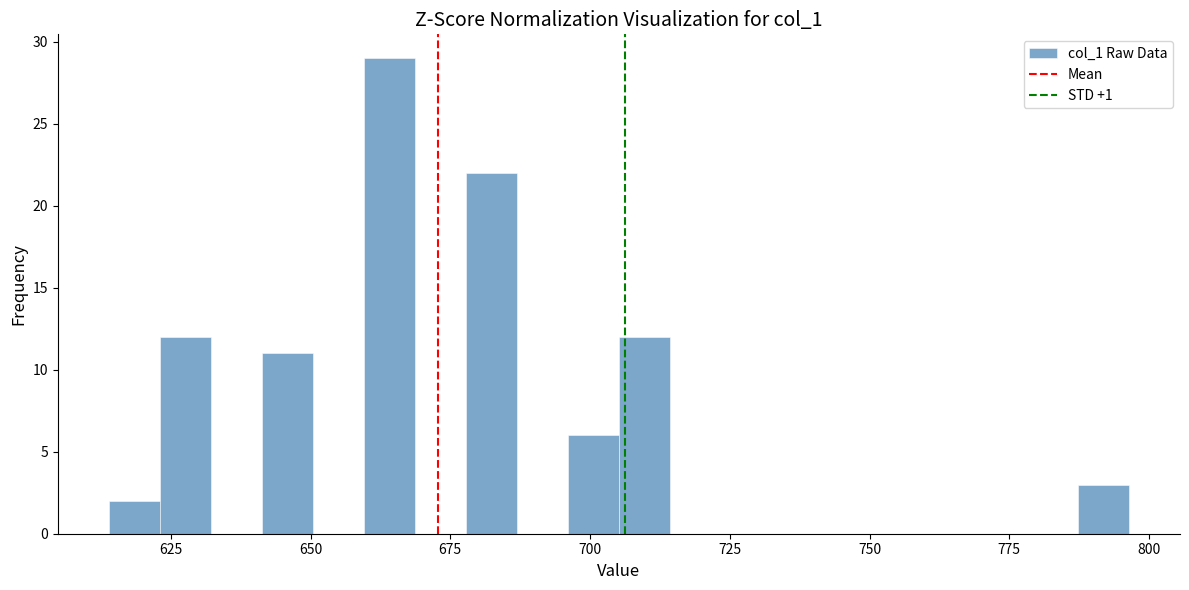

Around what value on the x-axis is the tallest bar? Give the approximate position of its centre, as read against the axis.

665